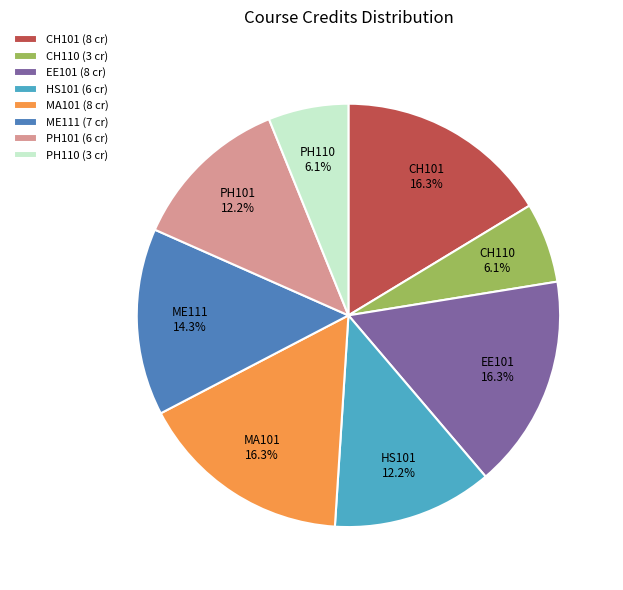

What percentage is NOT represented by ME111 (7 cr)?

85.7%